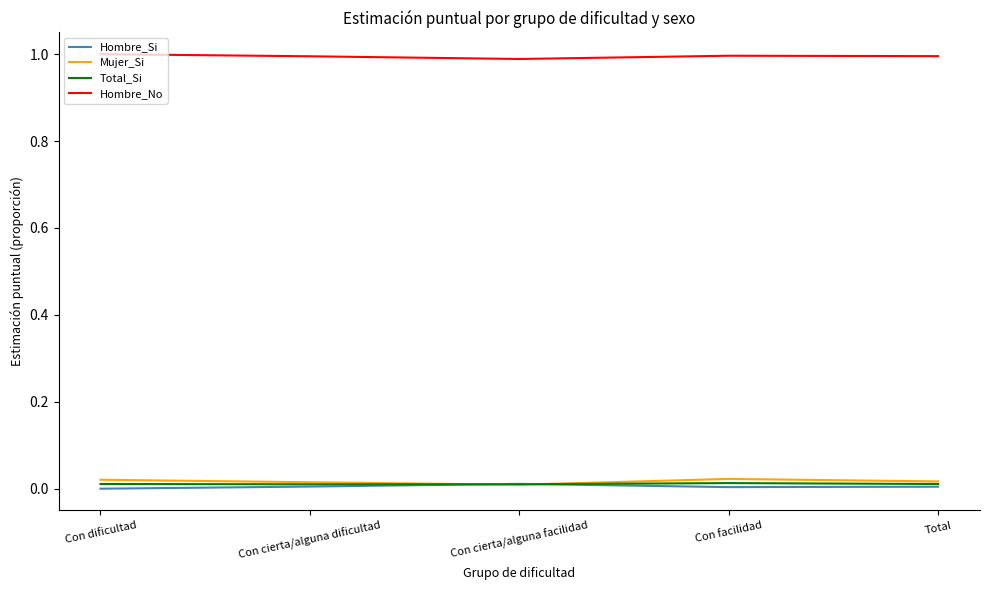

What is the sum of all Hombre_No values?

5.0